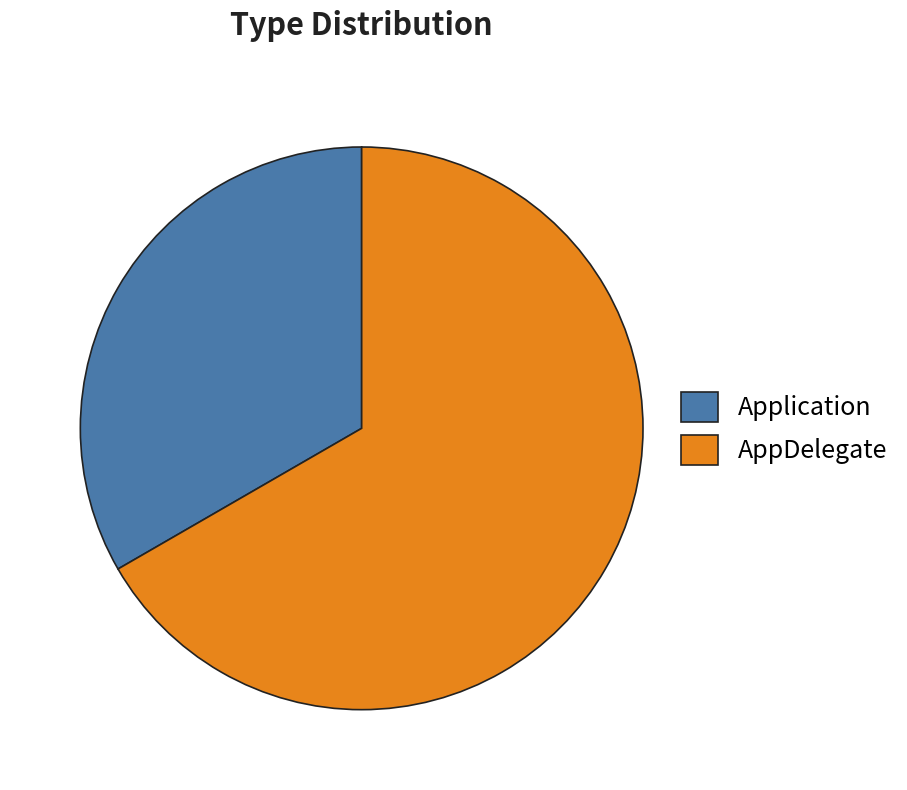

Count the number of slices in the pie.

2